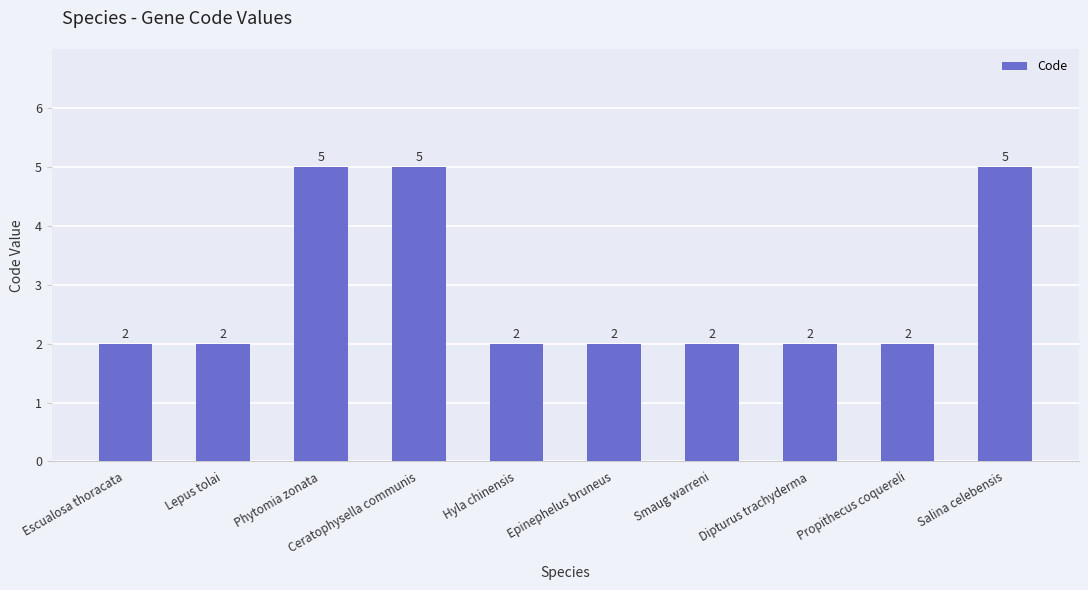

What is the change in value from Phytomia zonata to Epinephelus bruneus?

-3